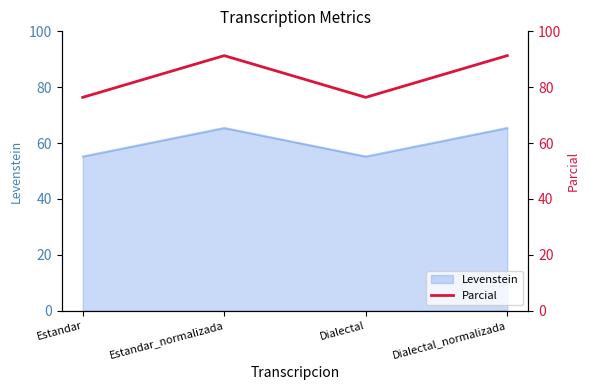

What is the approximate value of Levenstein at Dialectal_normalizada?

65.4